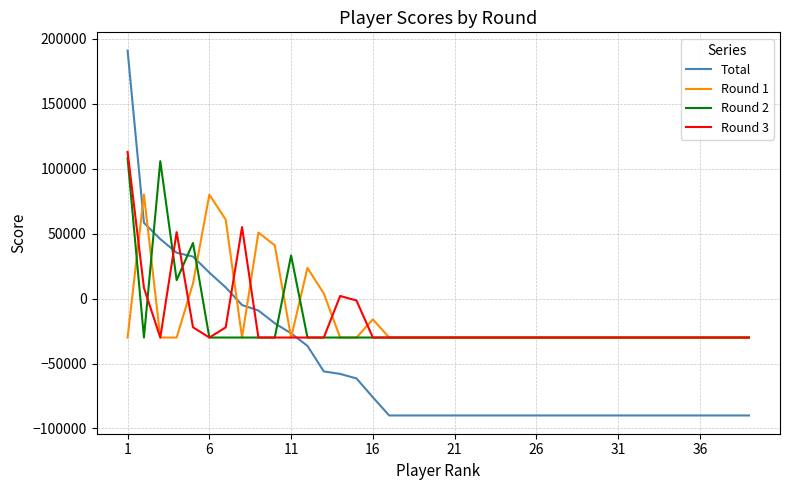

After their last crossing, which series has the higher values: Round 3 or Total?

Round 3